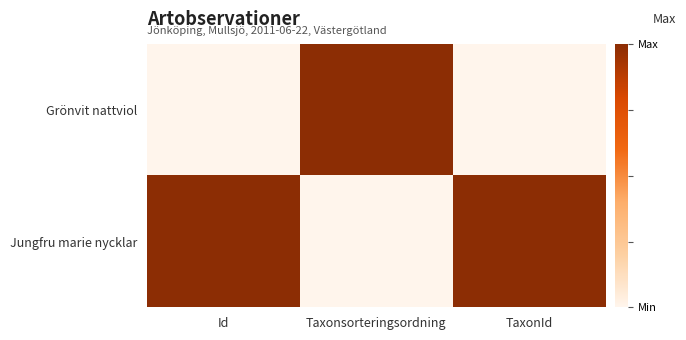

What is the maximum value shown in the chart?

1